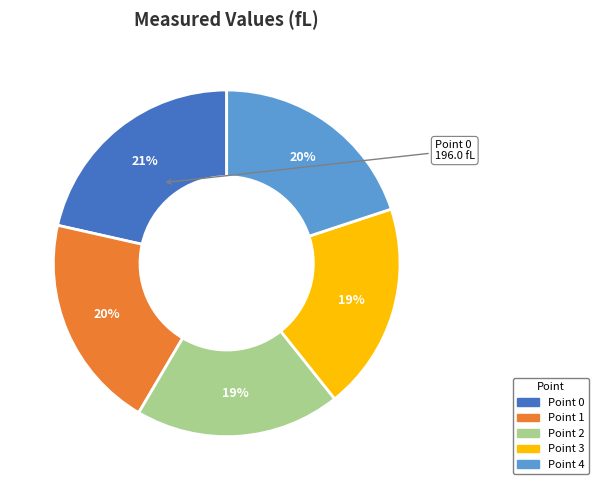

Which has a higher value, Point 0 or Point 3?

Point 0